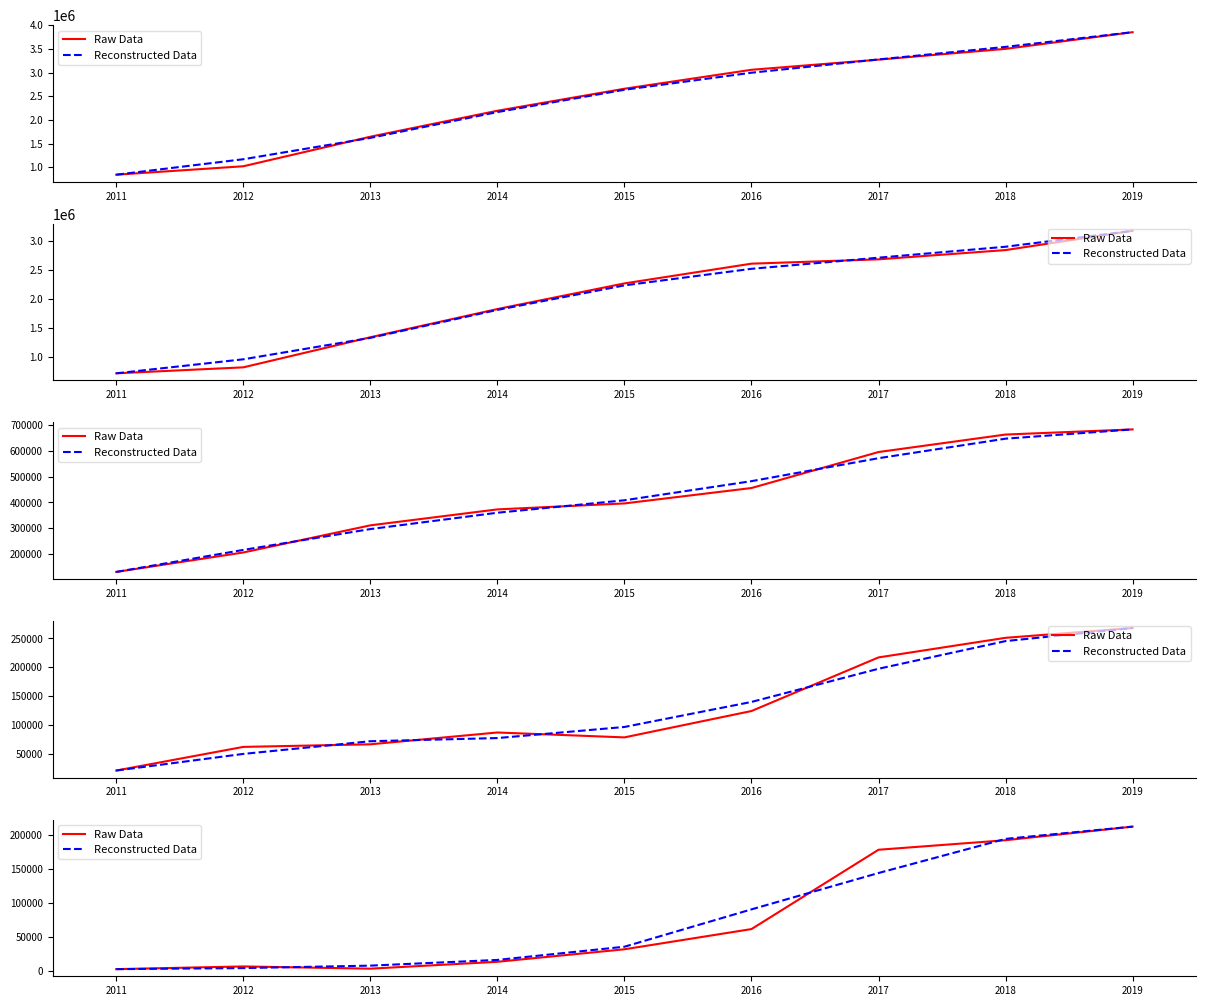

What is the sum of all Raw Data values?

700600.0